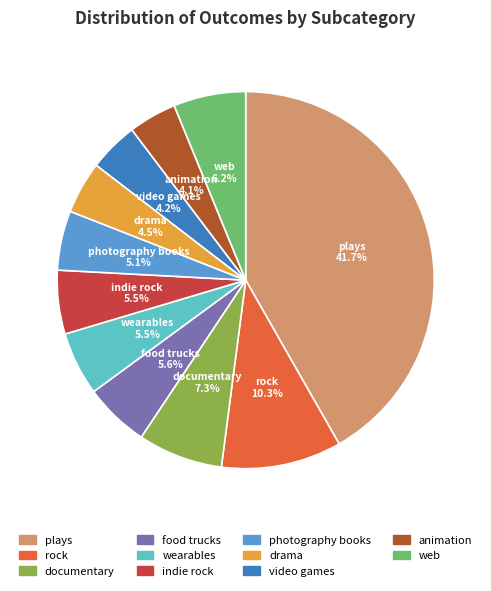

Combined, what portion of the pie is wearables and animation?

9.6%